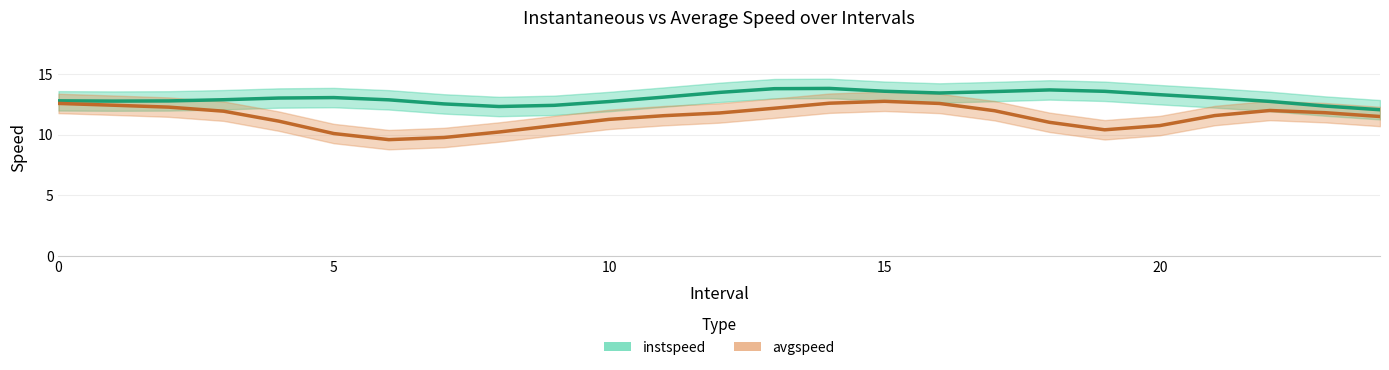

True or false: avgspeed and instspeed cross at least once.

False